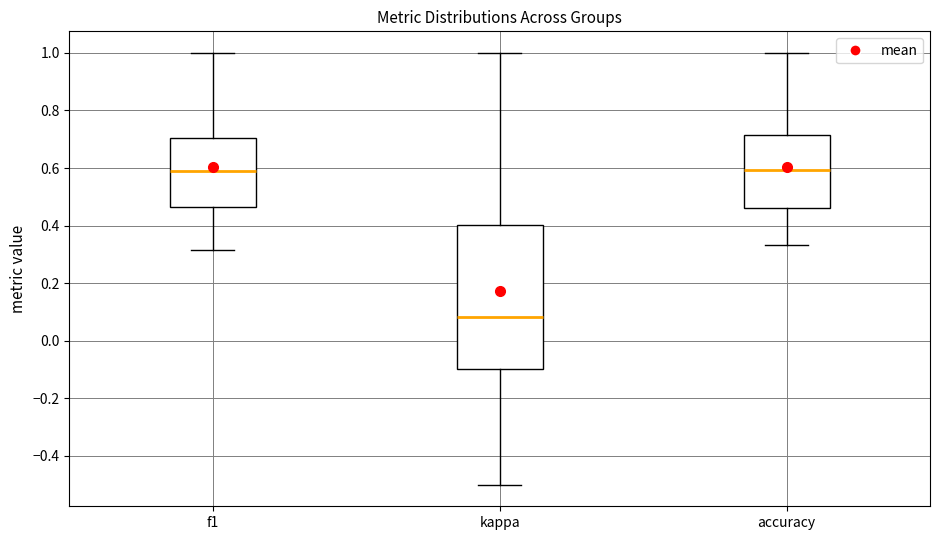

Reading left to right, transcribe this box plot: for each box, give where its median line is, the range the box spans, and where its two whiskers end, as read against the y-axis. The values are not printed on the chart, so give them approximately, as read against the axis.

f1: median 0.58, box 0.46 to 0.70, whiskers 0.32 to 1.00
kappa: median 0.08, box -0.10 to 0.40, whiskers -0.50 to 1.00
accuracy: median 0.60, box 0.46 to 0.72, whiskers 0.34 to 1.00